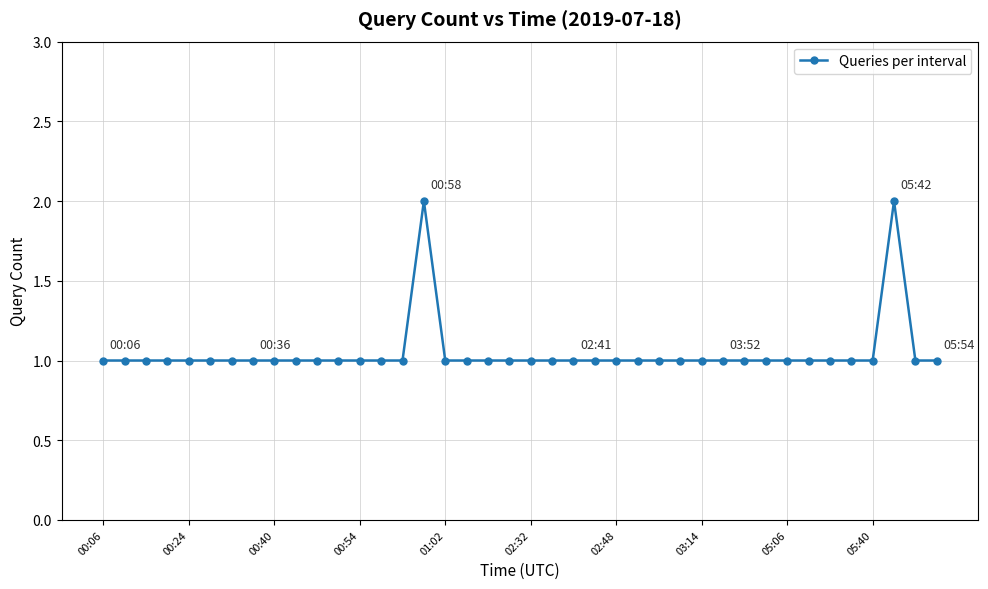

How many lines are shown in the chart?

1